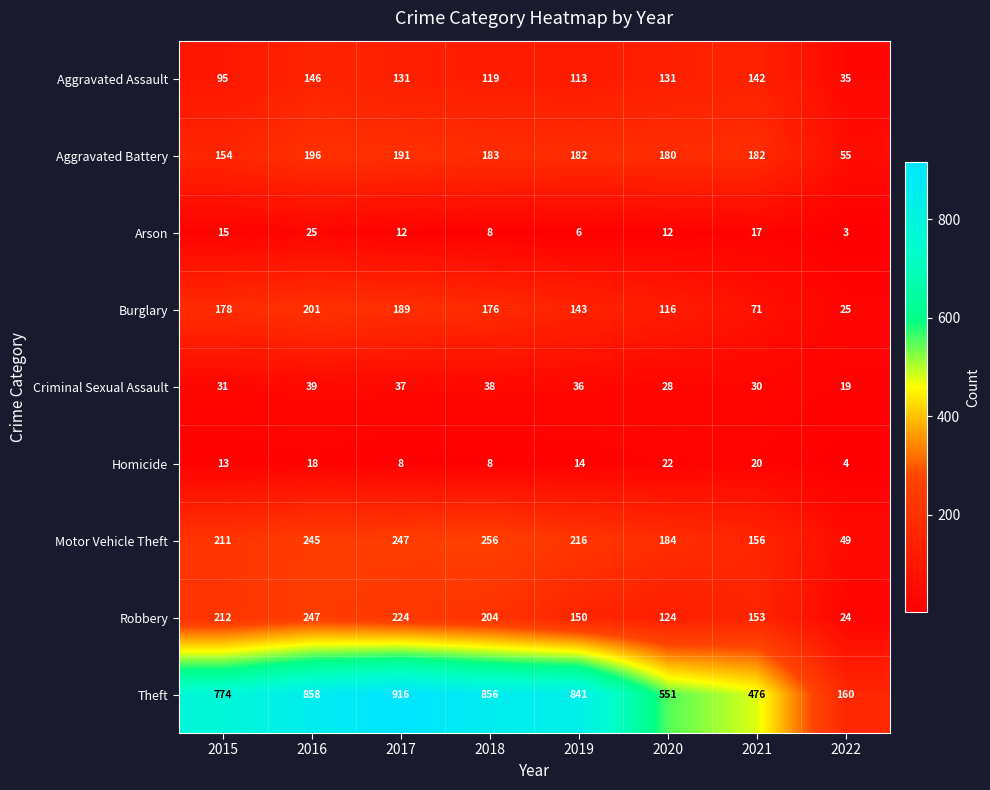

What is the maximum value shown in the chart?

916